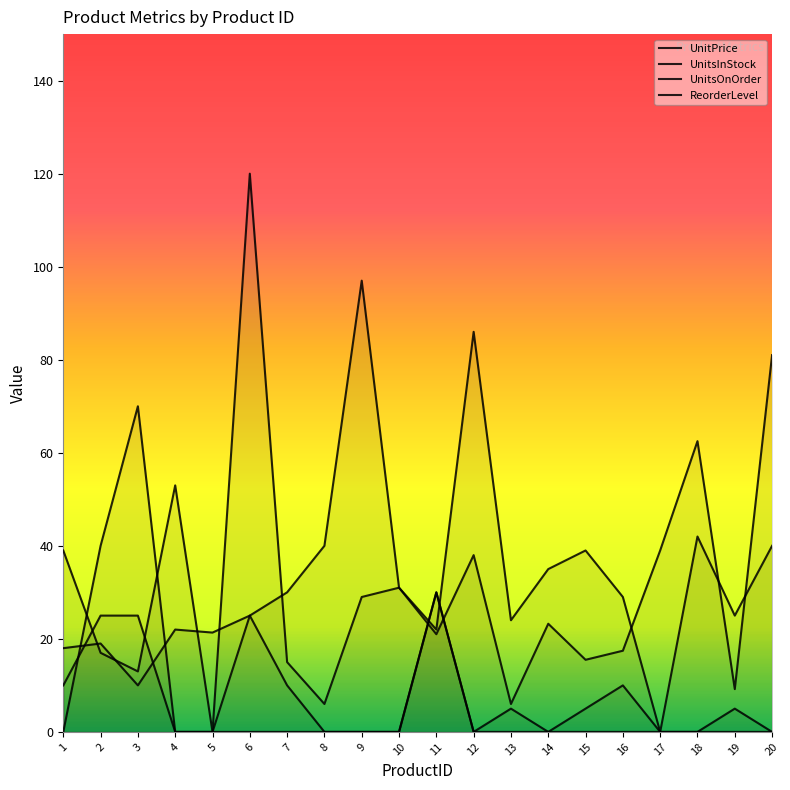

How many lines are shown in the chart?

4